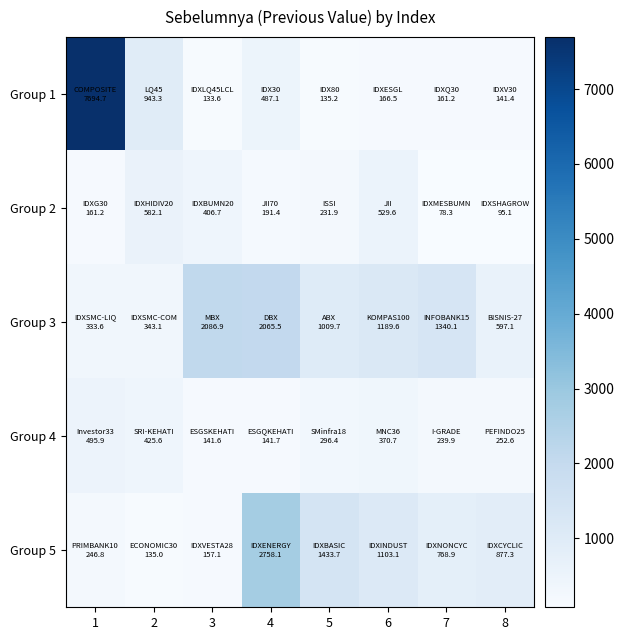

Reading left to right, what are all the values shown in this chart?

Group 1: 1=7694.7	2=943.3	3=133.6	4=487.1	5=135.2	6=166.5	7=161.2	8=141.4
Group 2: 1=161.2	2=582.1	3=406.7	4=191.4	5=231.9	6=529.6	7=78.3	8=95.1
Group 3: 1=333.6	2=343.1	3=2086.9	4=2065.5	5=1009.7	6=1189.6	7=1340.1	8=597.1
Group 4: 1=495.9	2=425.6	3=141.6	4=141.7	5=296.4	6=370.7	7=239.9	8=252.6
Group 5: 1=246.8	2=135.0	3=157.1	4=2758.1	5=1433.7	6=1103.1	7=768.9	8=877.3